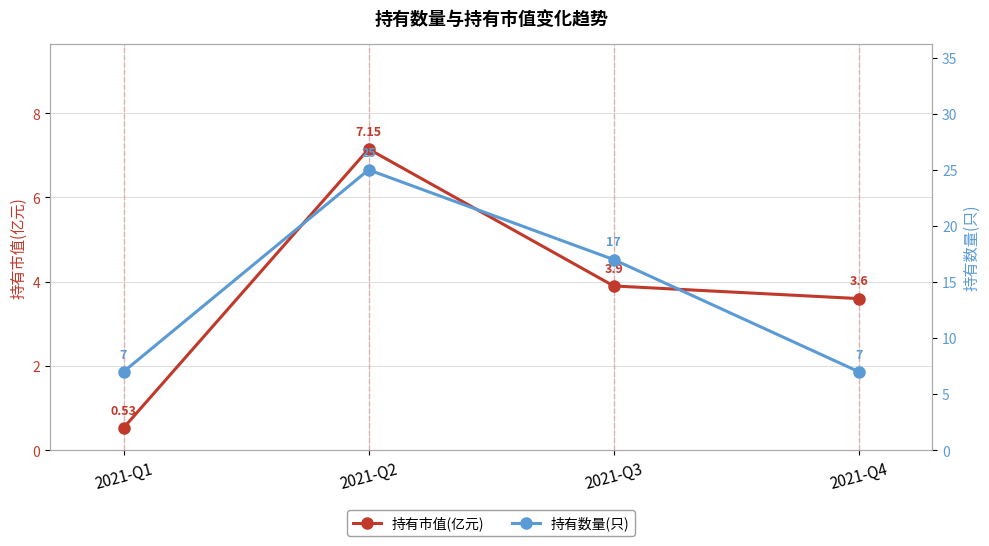

List the series in order of their overall mean, highest first.

持有数量(只), 持有市值(亿元)